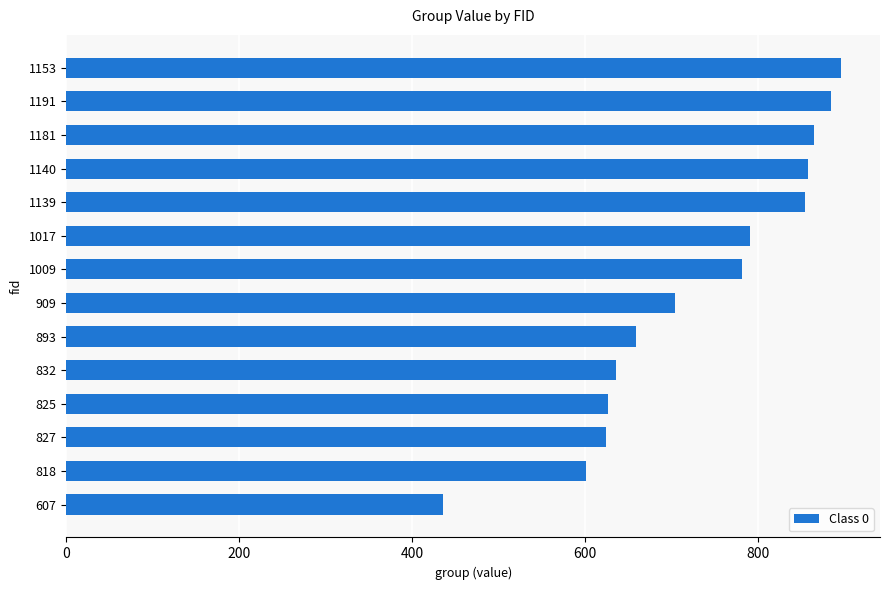

Read the value at 1139, to the nearest 50.

850